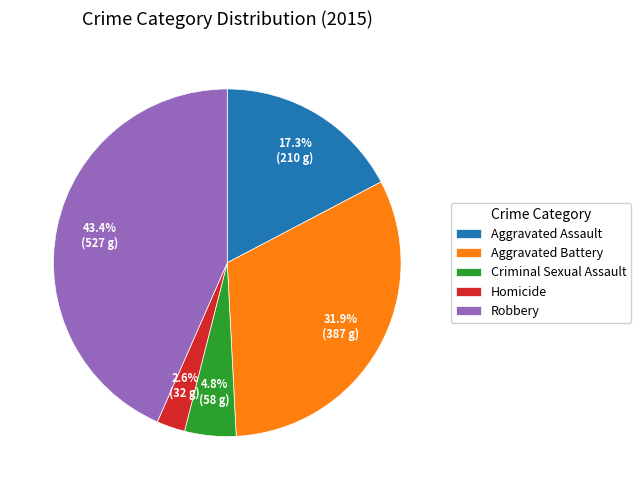

Is there a majority slice in this chart?

No